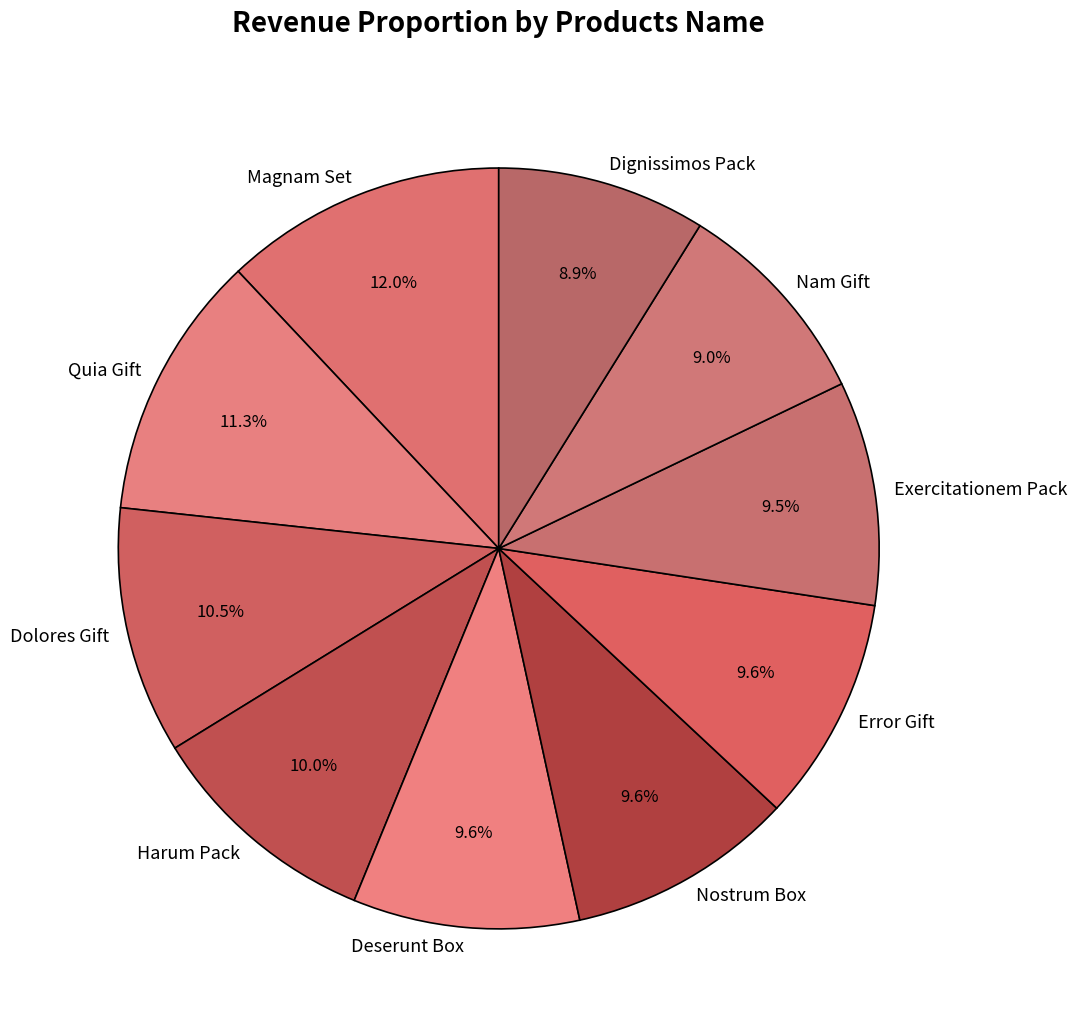

The Harum Pack slice represents 1% of the pie. True or false?

False